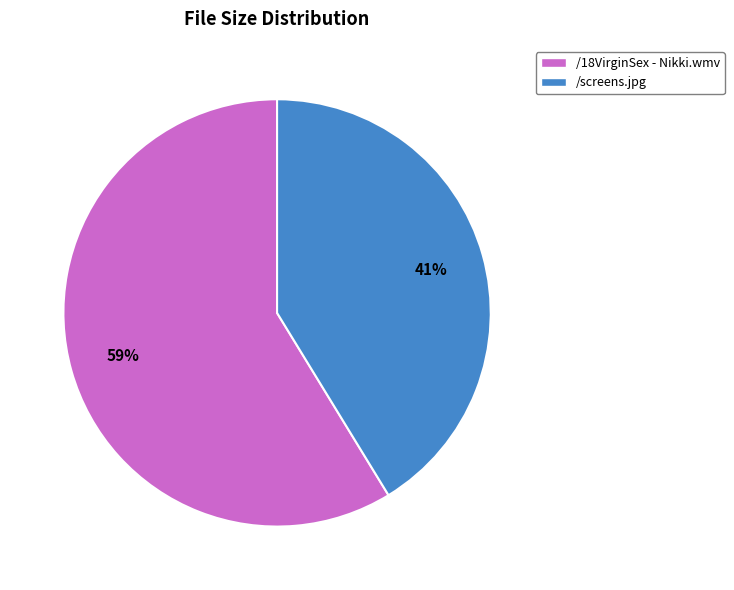

Which slice represents more than half of the pie?

/18VirginSex - Nikki.wmv